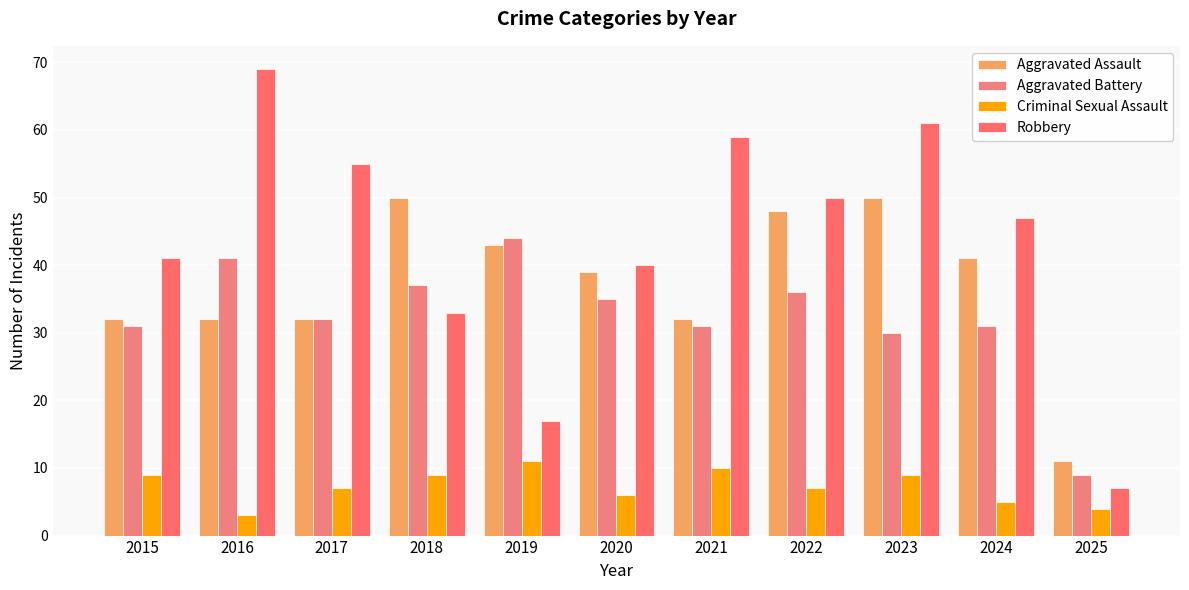

Is the value of Aggravated Assault at 2016 greater than the value of Criminal Sexual Assault at 2017?

Yes